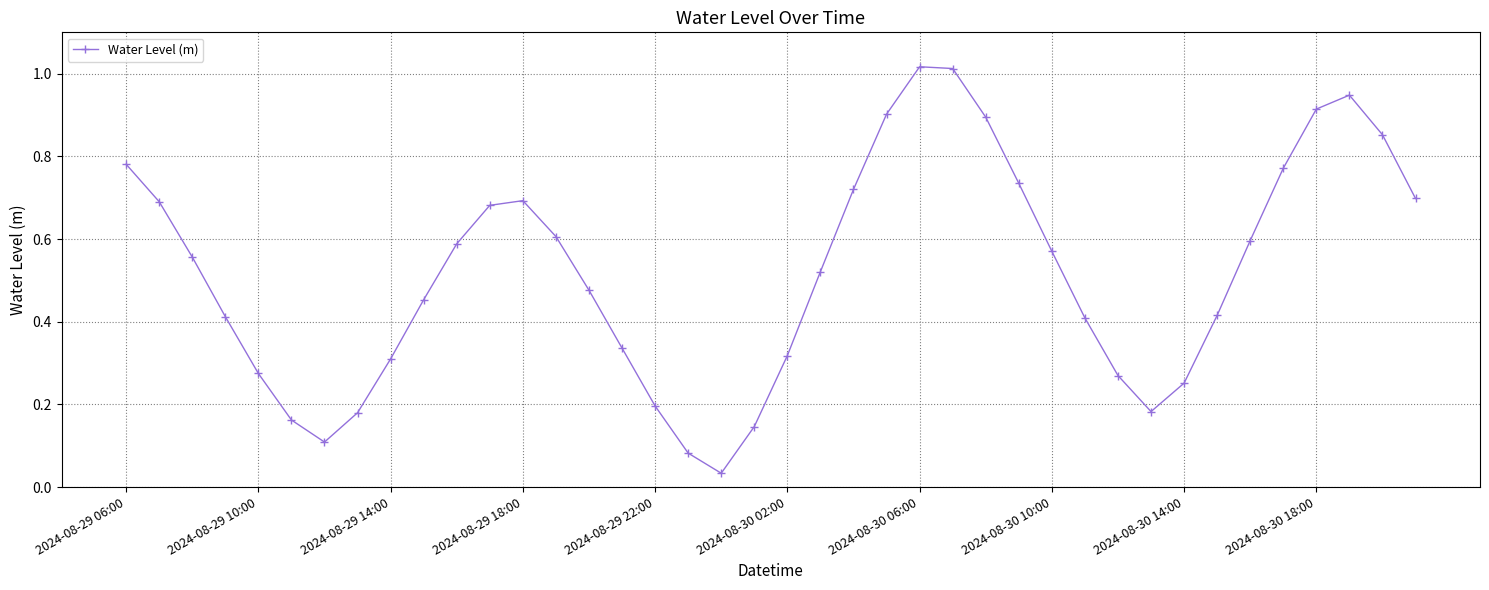

True or false: there are more than 1 points higher than both neighbors.

True